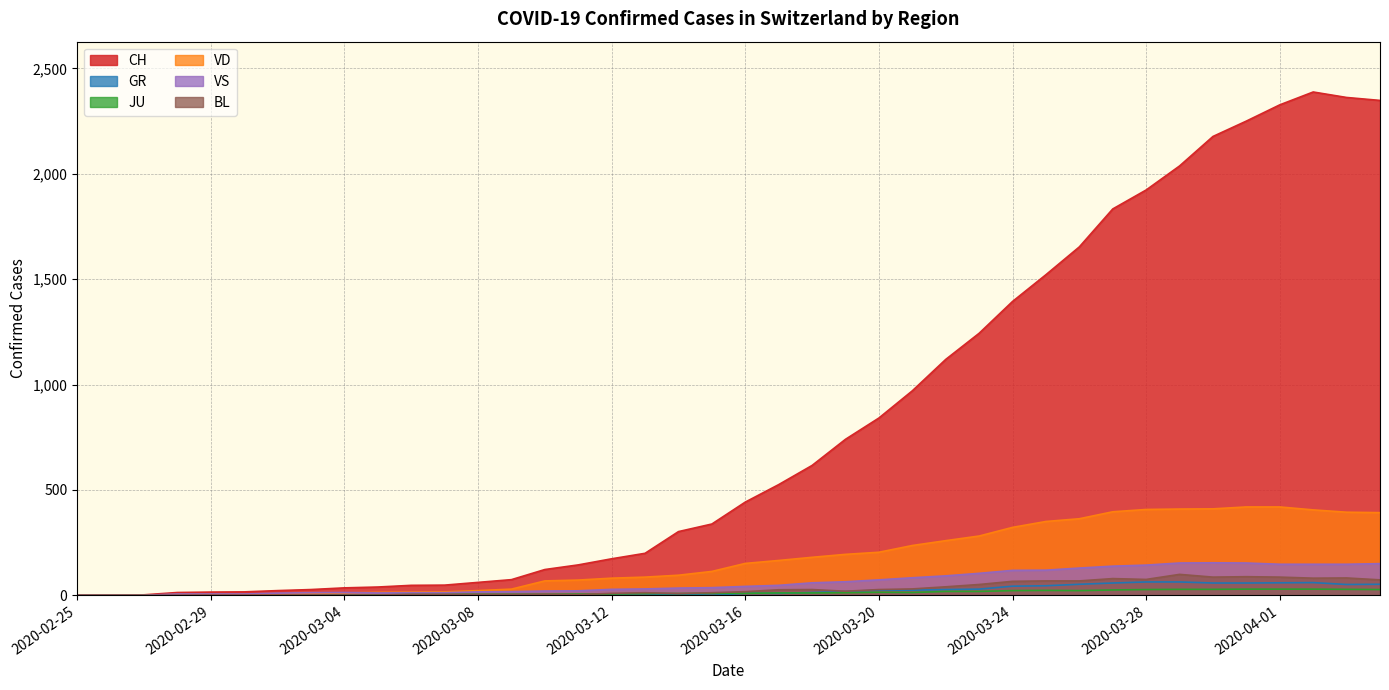

What is the difference between the second highest and second lowest values in the VS series?

153